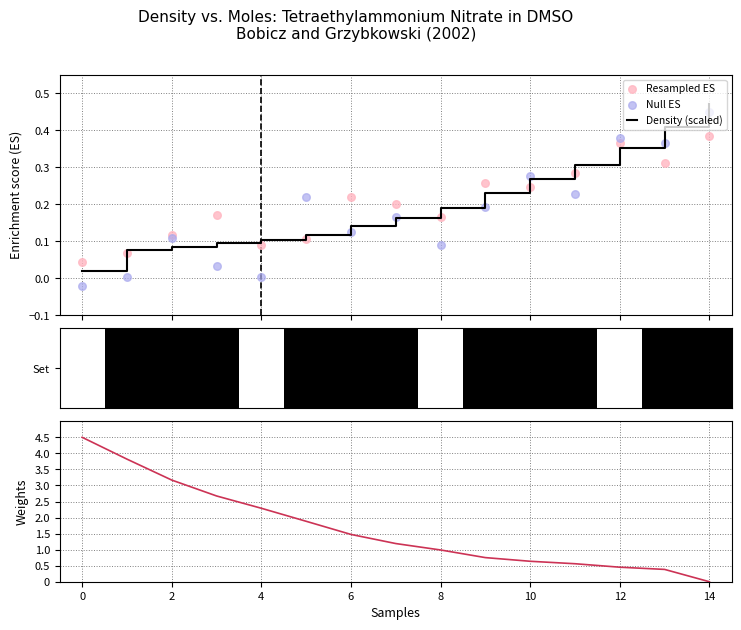

Which series has the widest spread of Y values?

Moles (scaled)